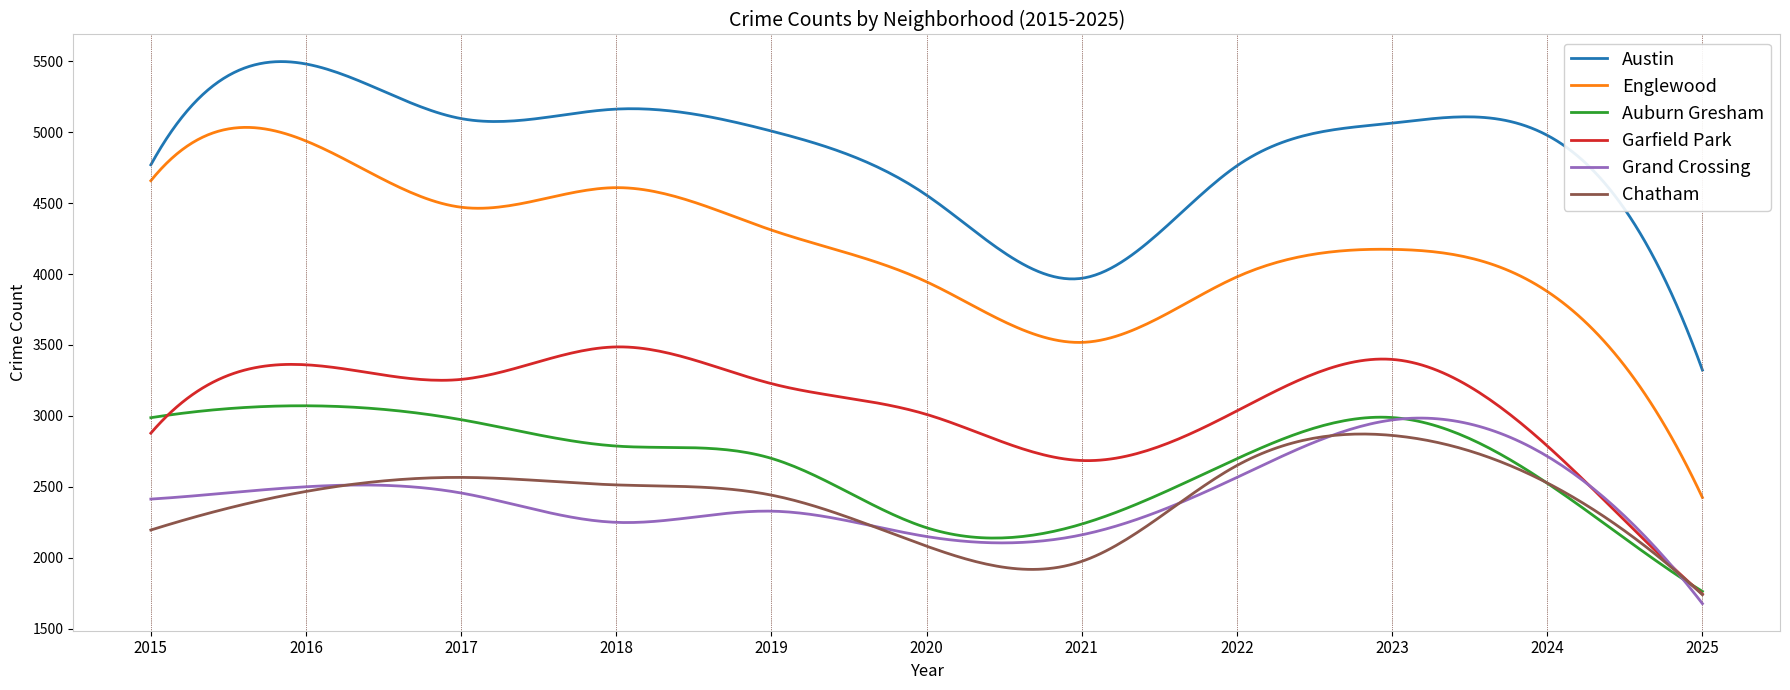

What is the maximum value for Austin?

5497.9